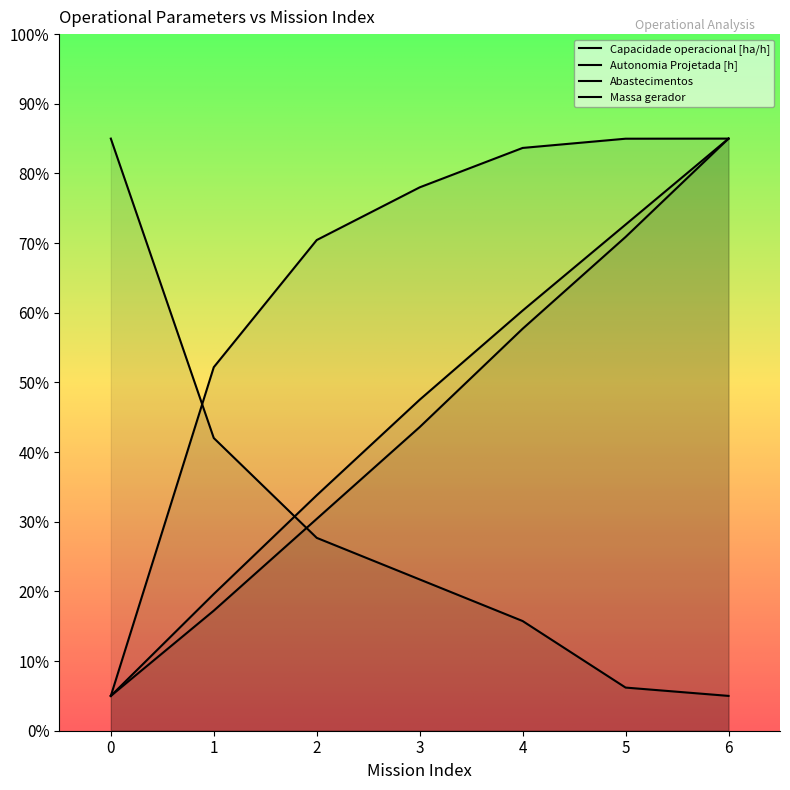

What is the sum of the Massa gerador values at 1 and 4?

74.9